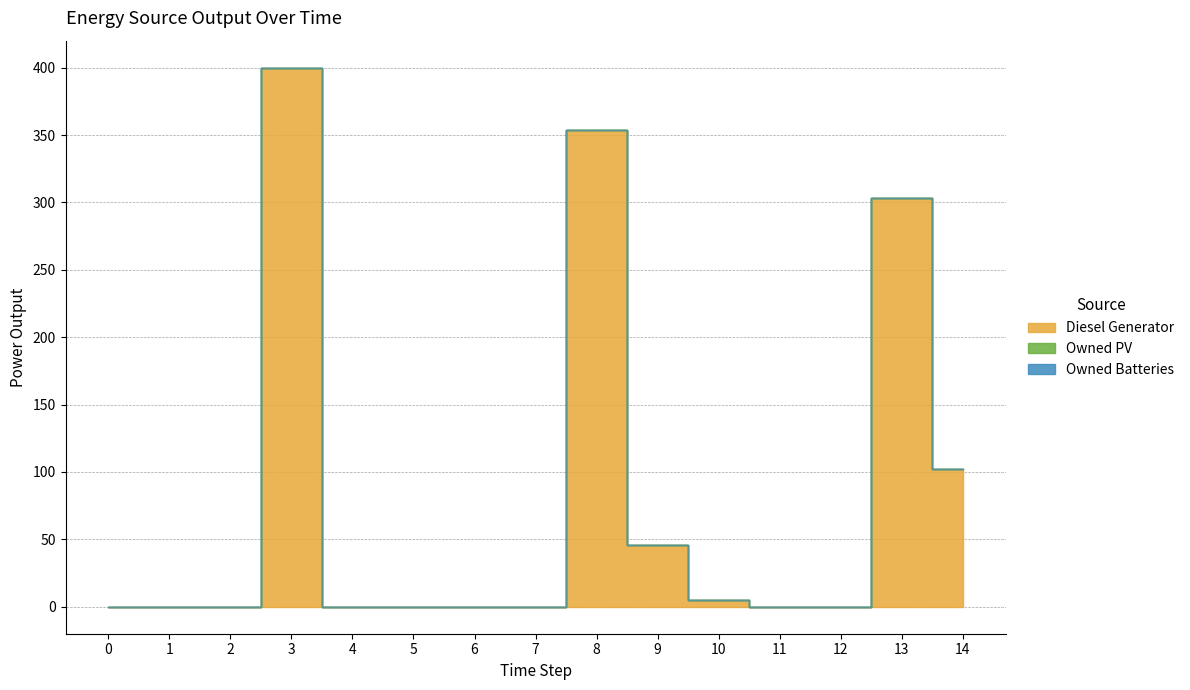

Which series has the widest spread of values?

Diesel Generator